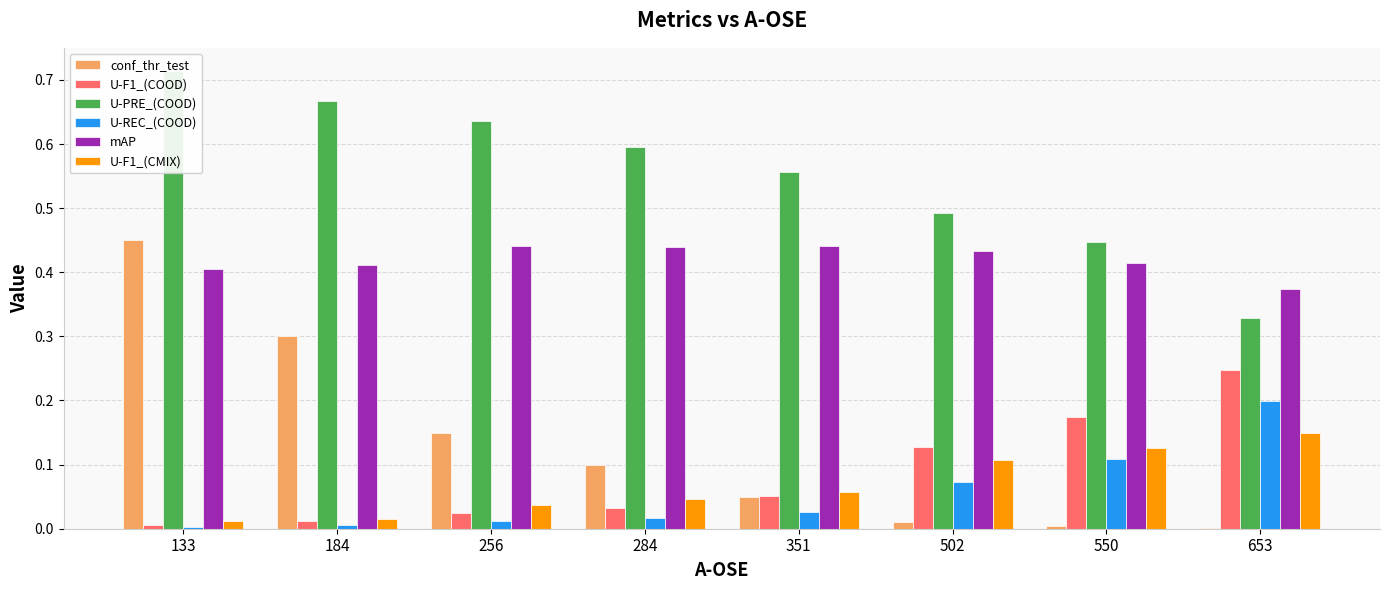

Reading left to right, extract all data points from this chart.

conf_thr_test: 133=0.5	184=0.3	256=0.1	284=0.1	351=0.1	502=0.0	550=0.0	653=0.0
U-F1_(COOD): 133=0.0	184=0.0	256=0.0	284=0.0	351=0.1	502=0.1	550=0.2	653=0.2
U-PRE_(COOD): 133=0.7	184=0.7	256=0.6	284=0.6	351=0.6	502=0.5	550=0.4	653=0.3
U-REC_(COOD): 133=0.0	184=0.0	256=0.0	284=0.0	351=0.0	502=0.1	550=0.1	653=0.2
mAP: 133=0.4	184=0.4	256=0.4	284=0.4	351=0.4	502=0.4	550=0.4	653=0.4
U-F1_(CMIX): 133=0.0	184=0.0	256=0.0	284=0.0	351=0.1	502=0.1	550=0.1	653=0.1